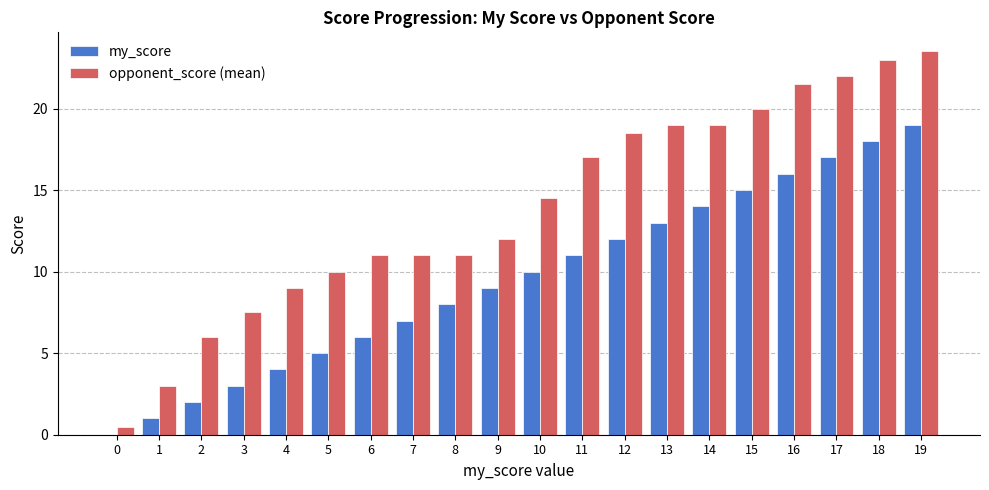

Reading left to right, list all the values displayed in this chart.

my_score: 0=0.0	1=1.0	2=2.0	3=3.0	4=4.0	5=5.0	6=6.0	7=7.0	8=8.0	9=9.0	10=10.0	11=11.0	12=12.0	13=13.0	14=14.0	15=15.0	16=16.0	17=17.0	18=18.0	19=19.0
opponent_score (mean): 0=0.5	1=3.0	2=6.0	3=7.5	4=9.0	5=10.0	6=11.0	7=11.0	8=11.0	9=12.0	10=14.5	11=17.0	12=18.5	13=19.0	14=19.0	15=20.0	16=21.5	17=22.0	18=23.0	19=23.5